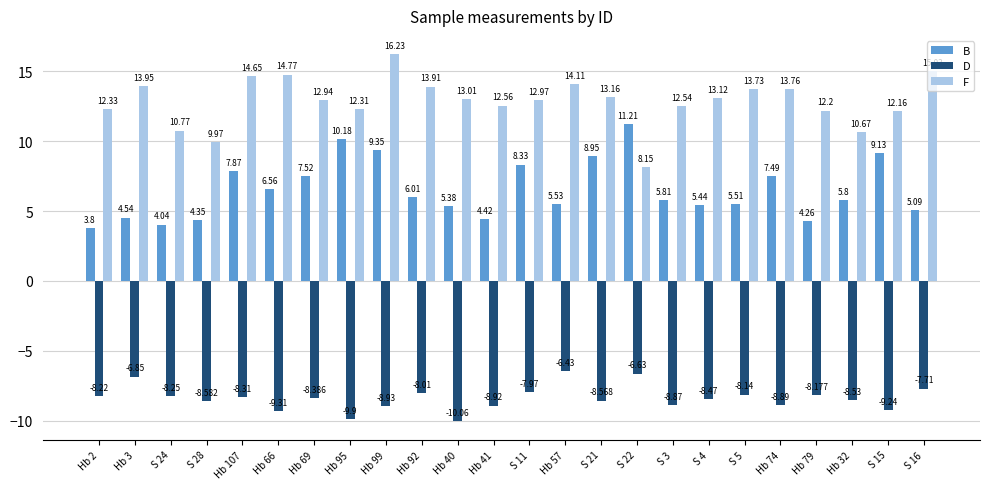

How many data points in D are less than -8?

19